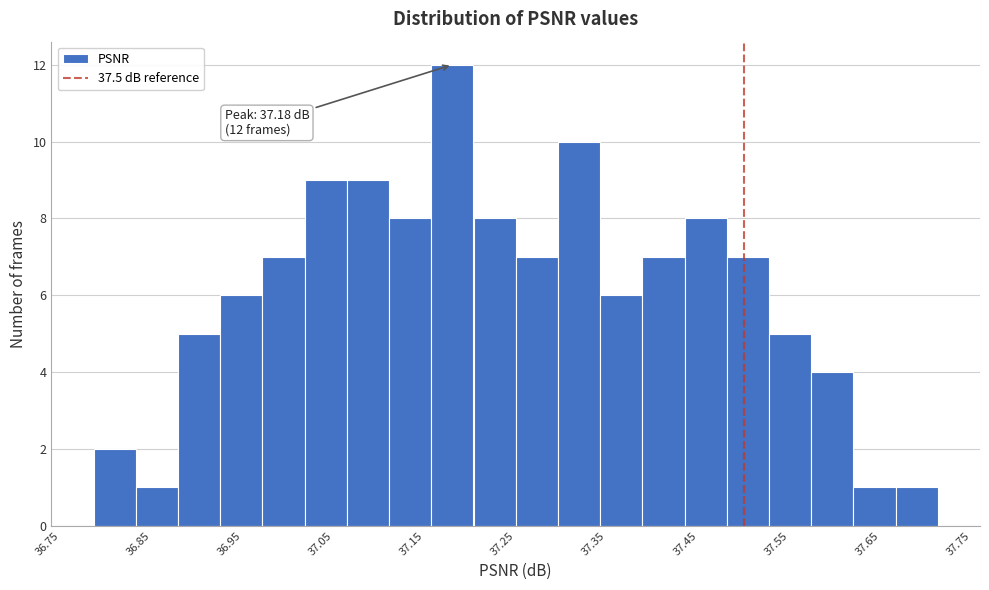

Over which range of the x-axis is the bar tallest?

37.16 to 37.20